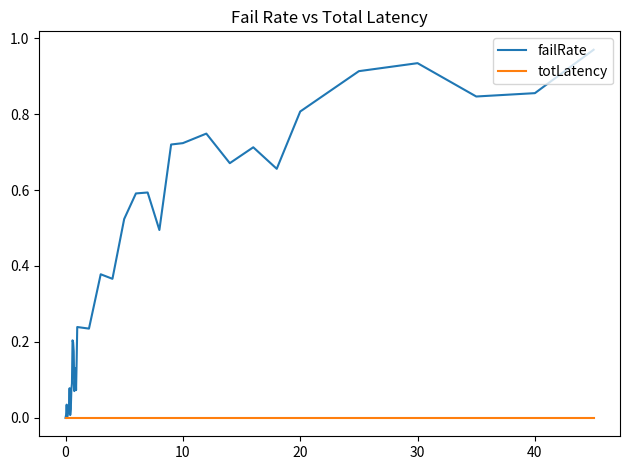

List the series in order of their overall mean, lowest first.

totLatency, failRate